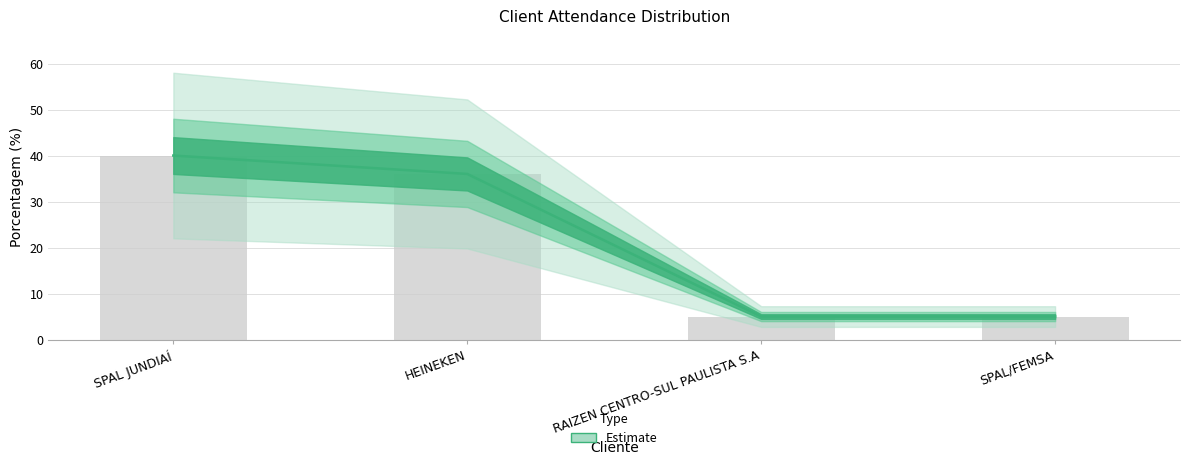

List the labels in order of value, largest first.

SPAL JUNDIAÍ, HEINEKEN, RAIZEN CENTRO-SUL PAULISTA S.A, SPAL/FEMSA